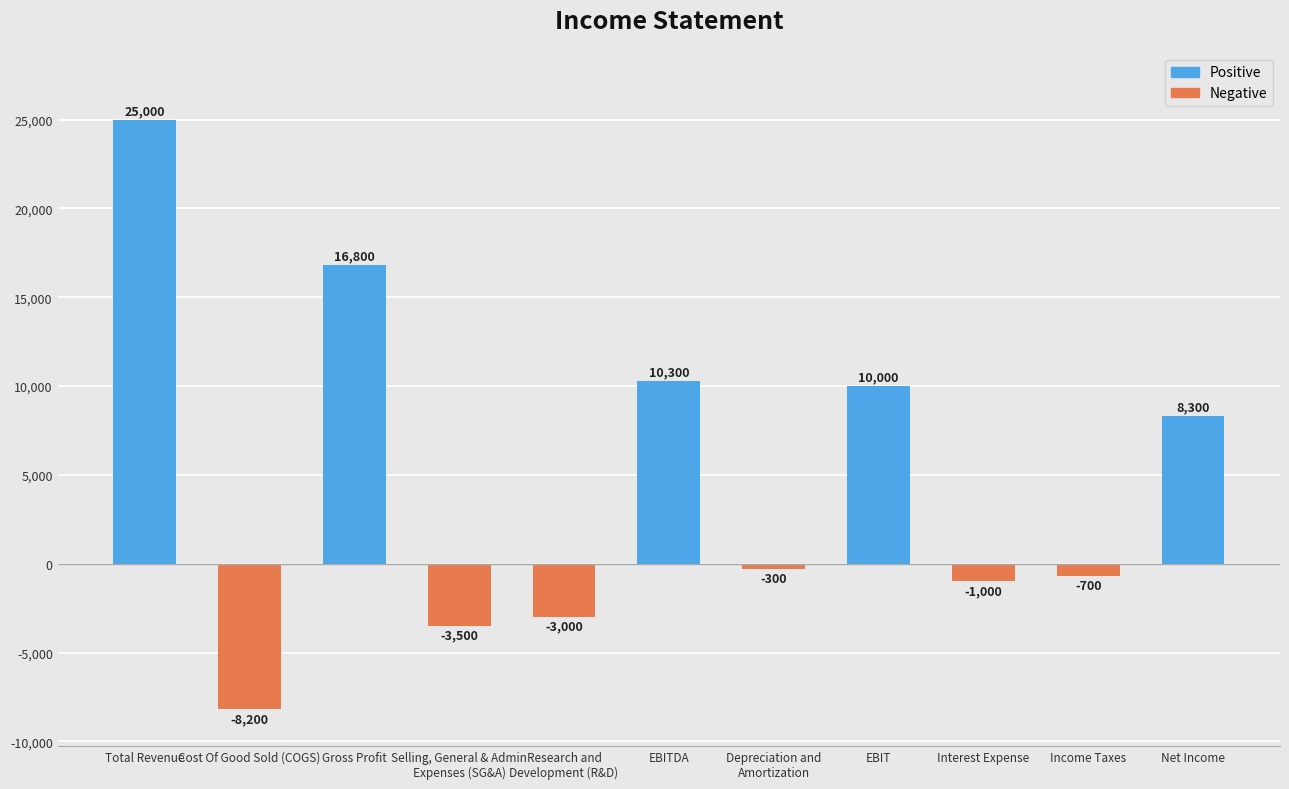

What is the sum of all values?

53700